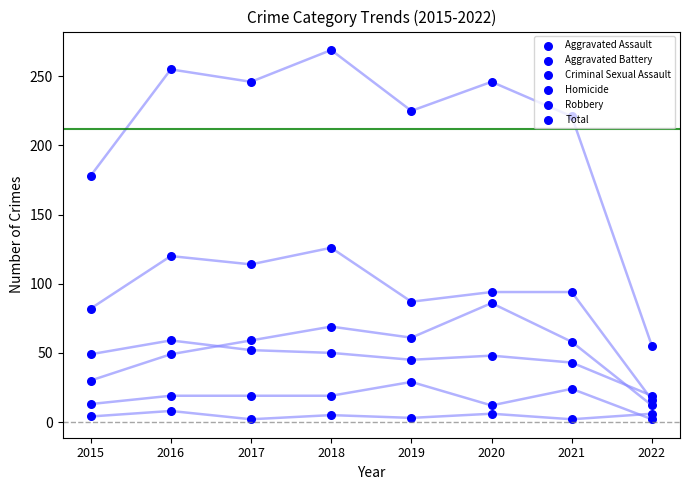

Which series has the widest spread of Y values?

Total